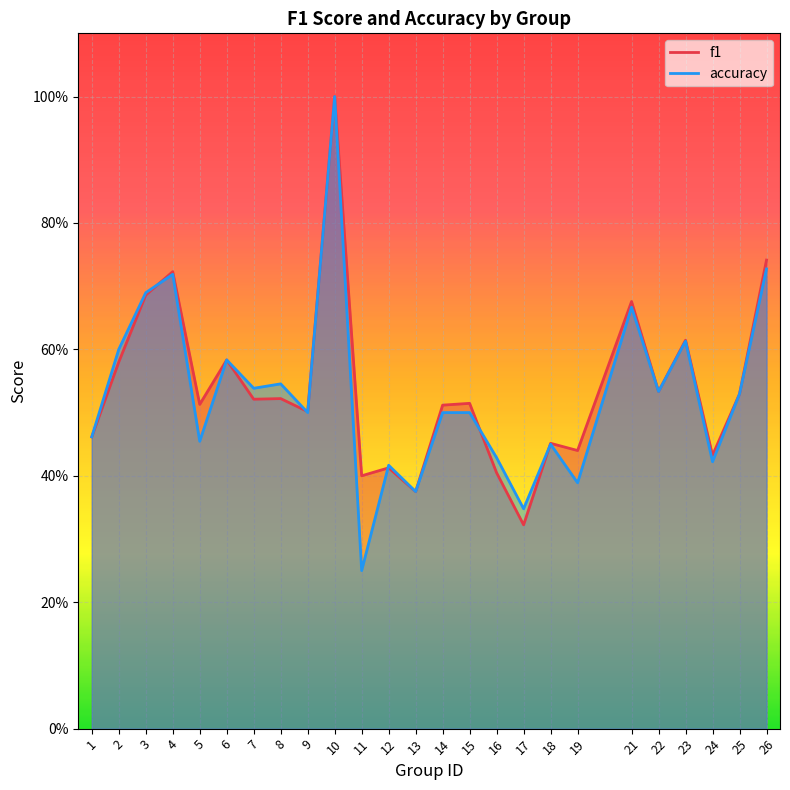

What is the minimum value shown in the chart?

0.2